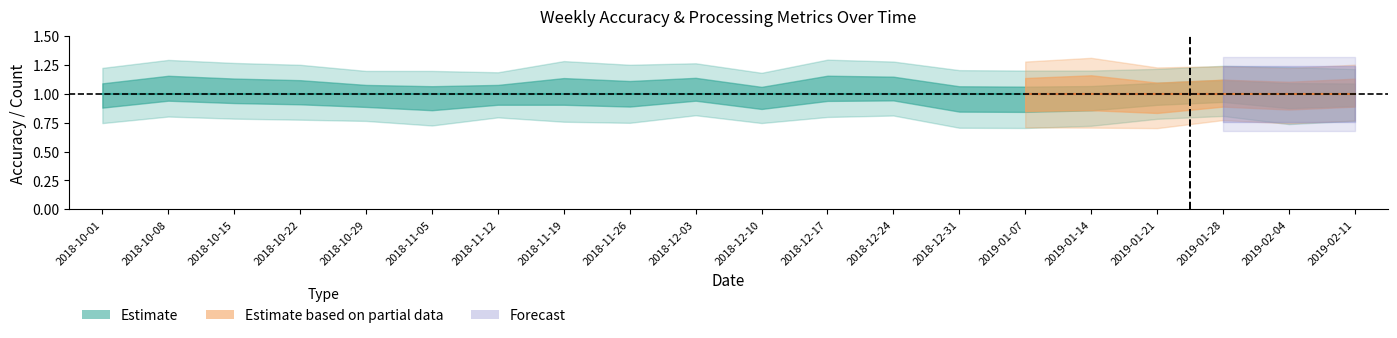

What is the label of the 15th point from the left?

2019-01-07